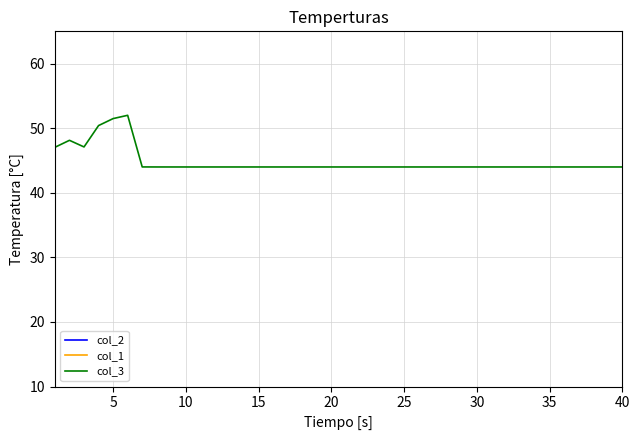

What is the minimum value for col_3?

44.0